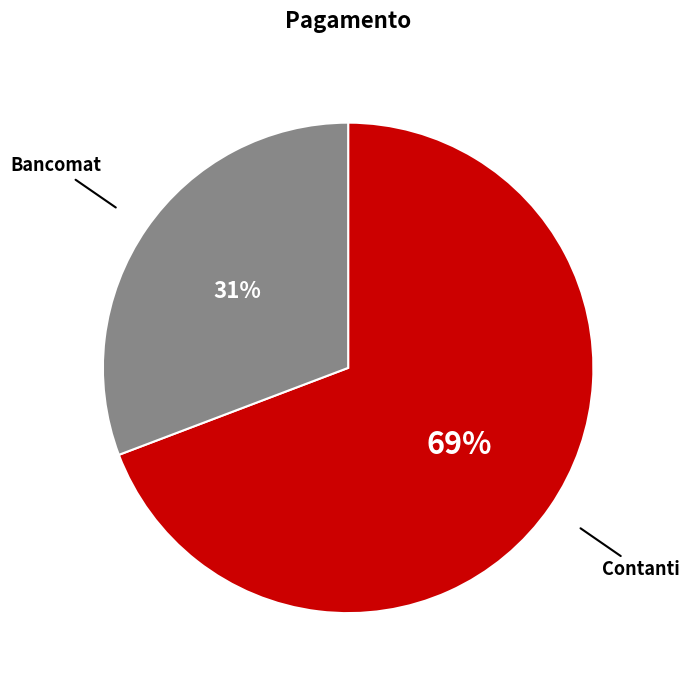

Approximately how many times larger is the value at Contanti compared to Bancomat?

2.2